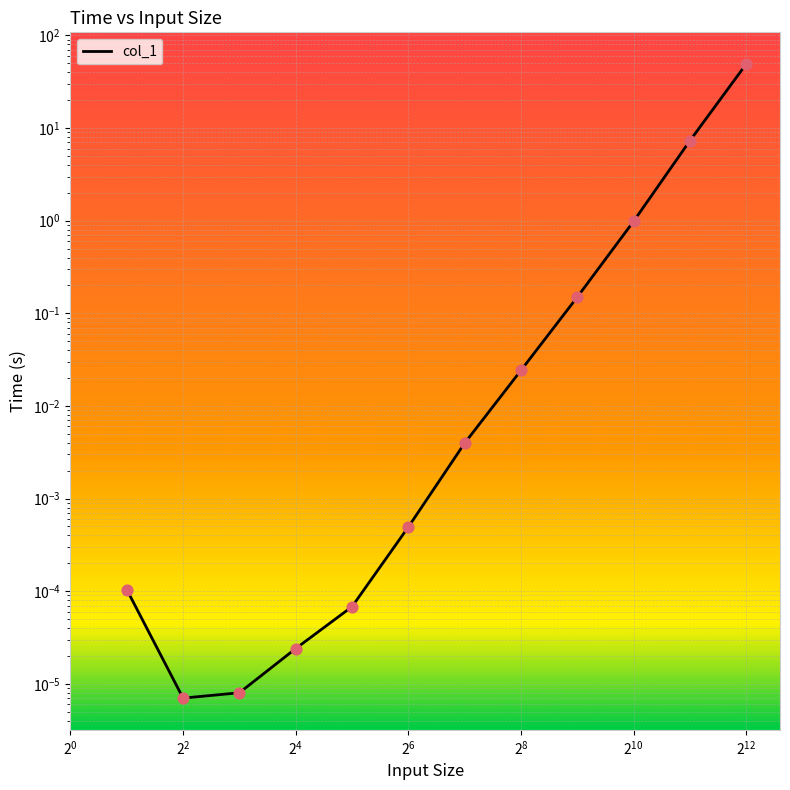

Which has a higher value, $\mathdefault{2^{10}}$ or 11?

11